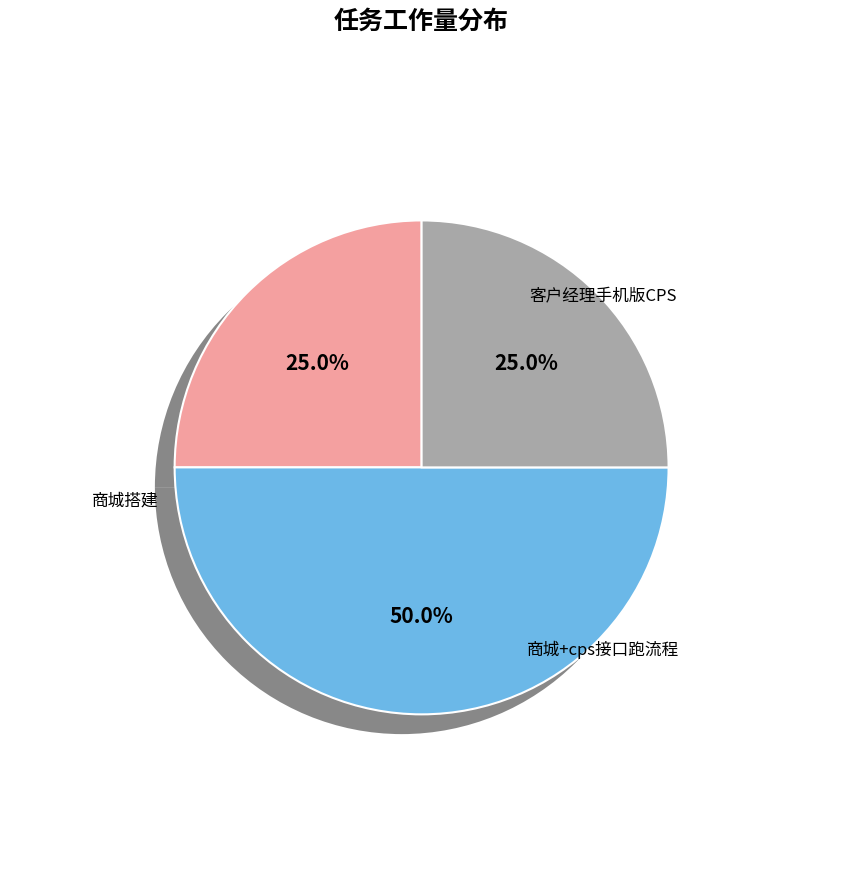

What percentage do 商城搭建 and 客户经理手机版CPS together represent?

75.0%